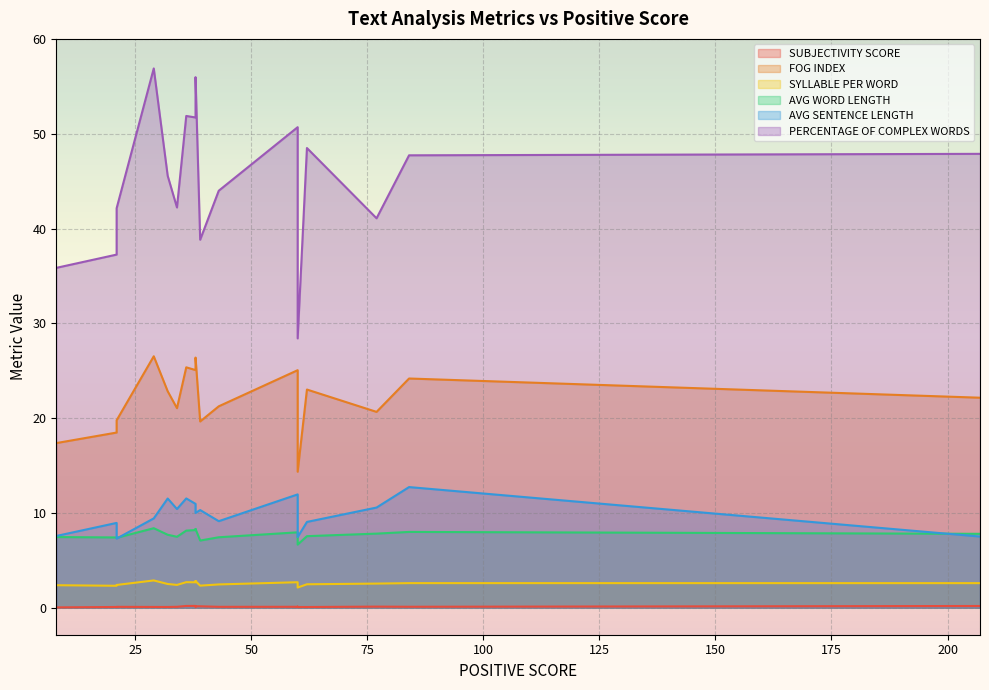

What is the sum of all AVG WORD LENGTH values?

154.1